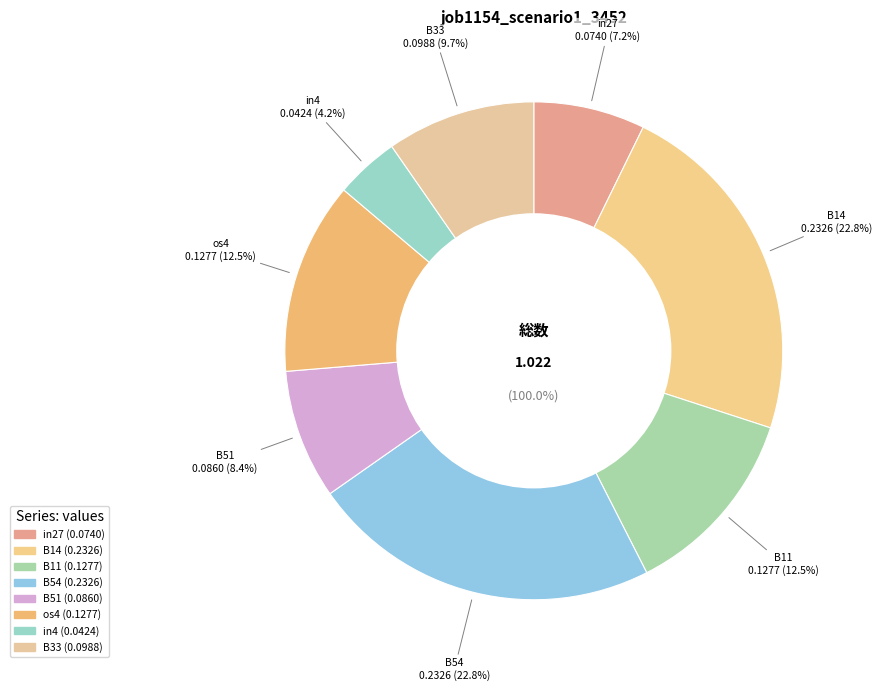

Does in27 account for over 50% of the chart?

No